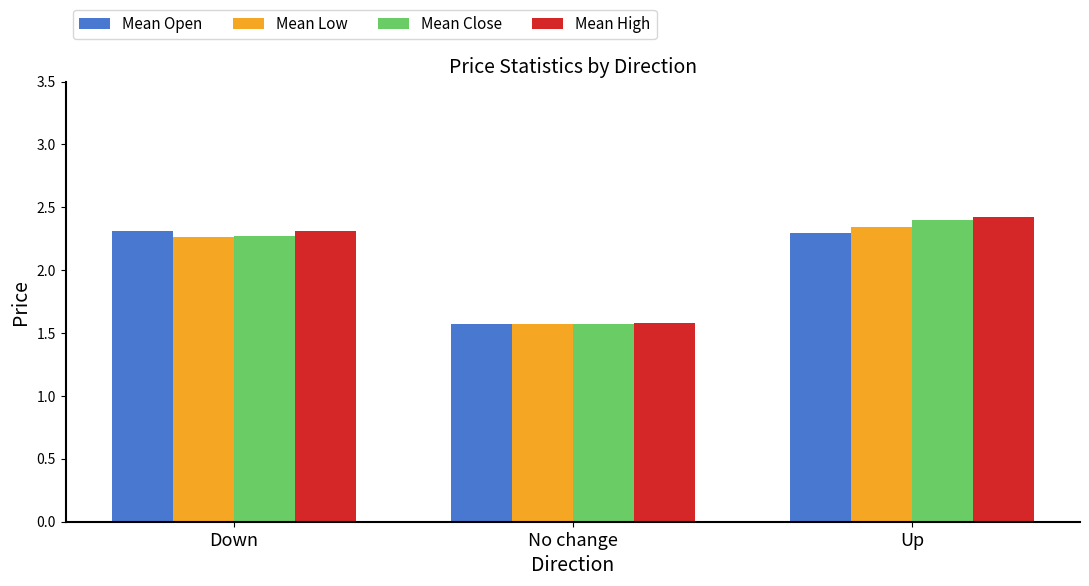

How many groups of bars are there?

3